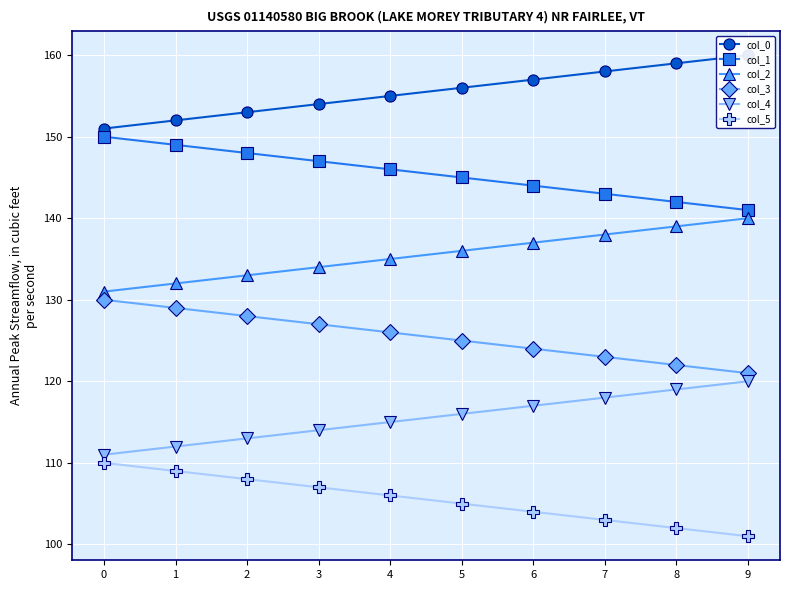

Rank the series at 2 from highest to lowest value.

col_0, col_1, col_2, col_3, col_4, col_5